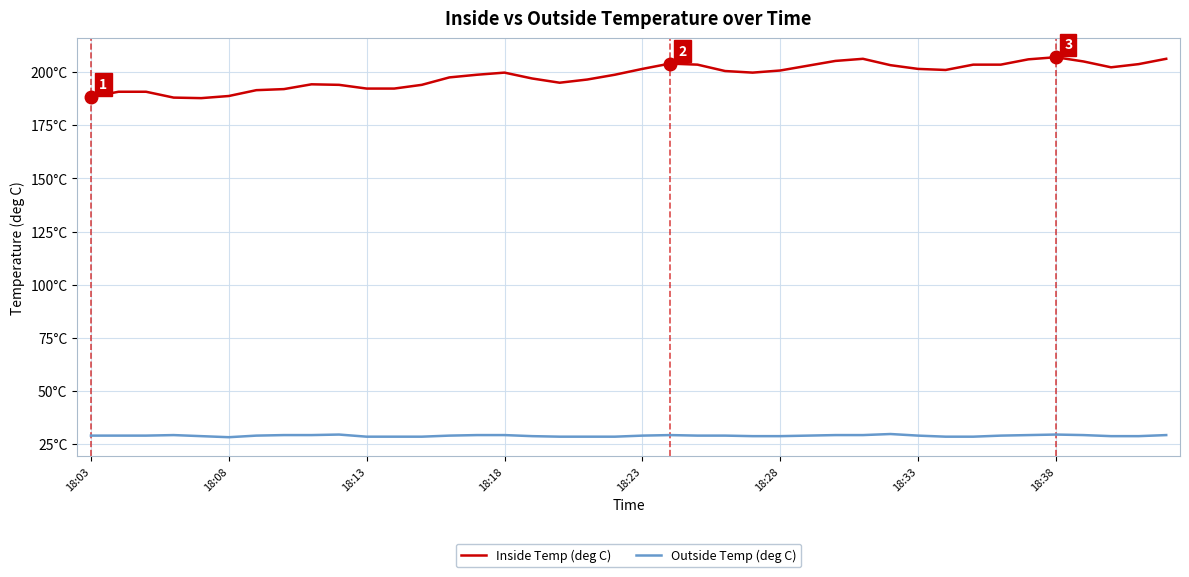

List the series in order of their peak value, lowest first.

Outside Temp (deg C), Inside Temp (deg C)